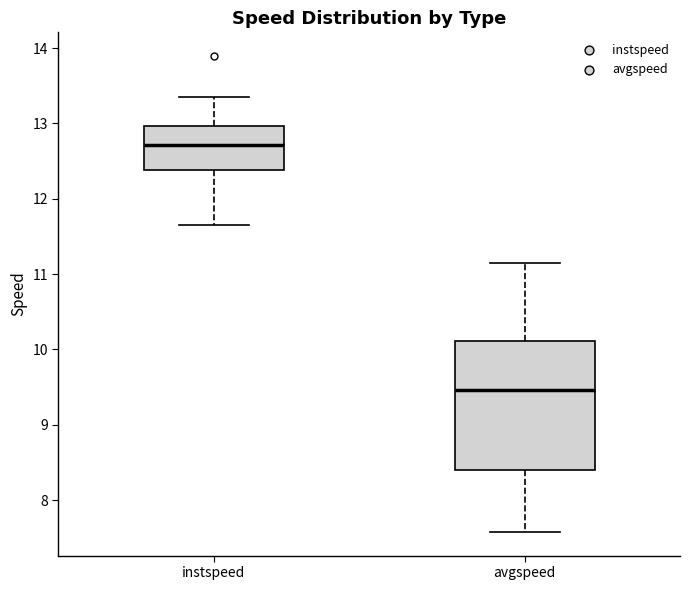

Reading left to right, transcribe this box plot: for each box, give where its median line is, the range the box spans, and where its two whiskers end, as read against the y-axis. The values are not printed on the chart, so give them approximately, as read against the axis.

instspeed: median 12.7, box 12.4 to 13.0, whiskers 11.7 to 13.3
avgspeed: median 9.5, box 8.4 to 10.1, whiskers 7.6 to 11.2